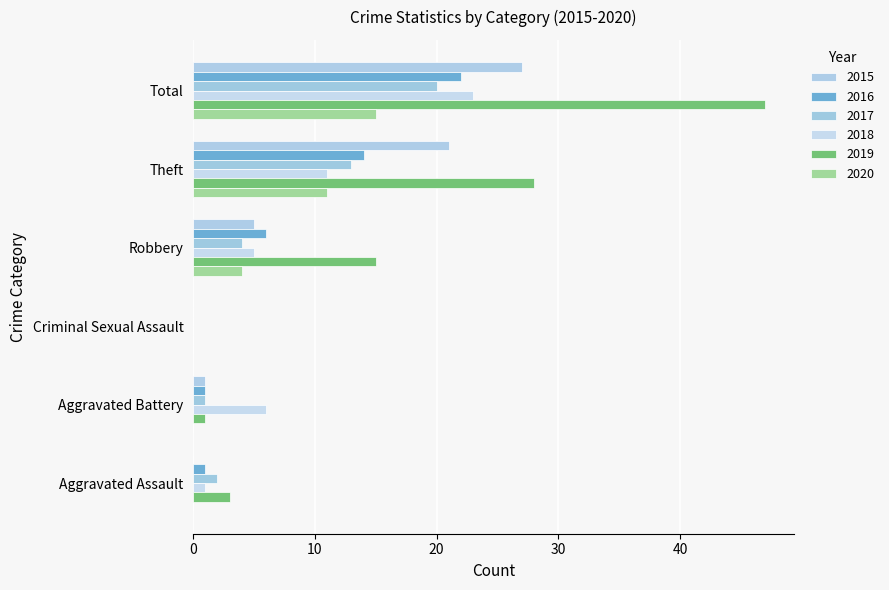

True or false: 2018 has a value of 2 at Aggravated Assault.

False